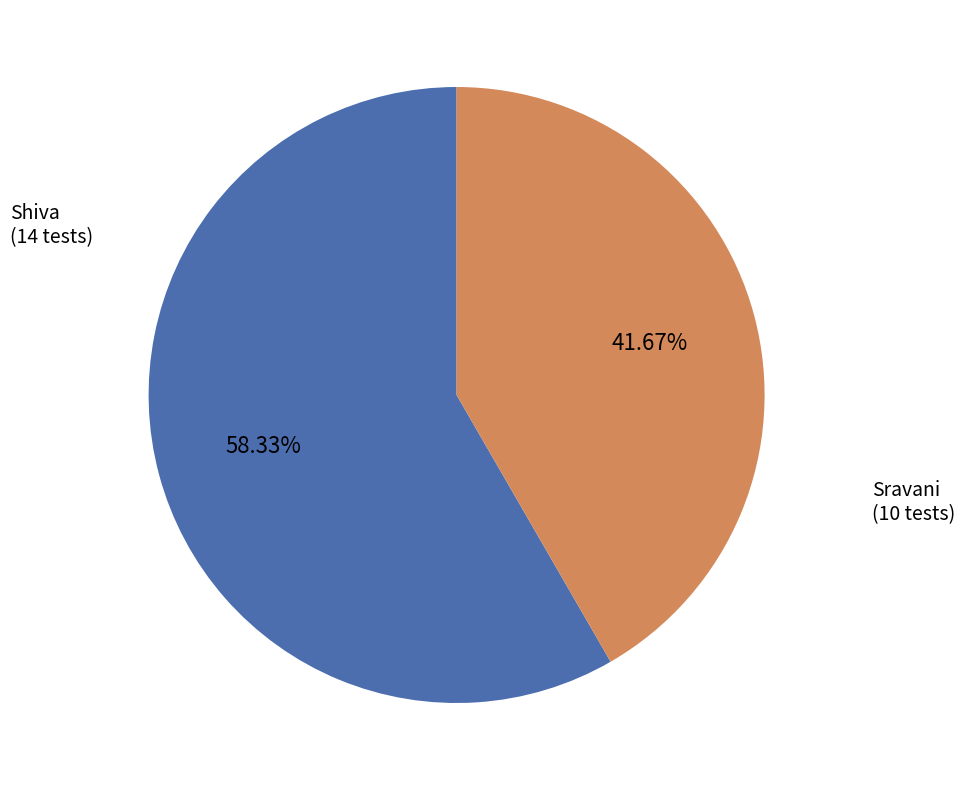

Is there a majority slice in this chart?

Yes